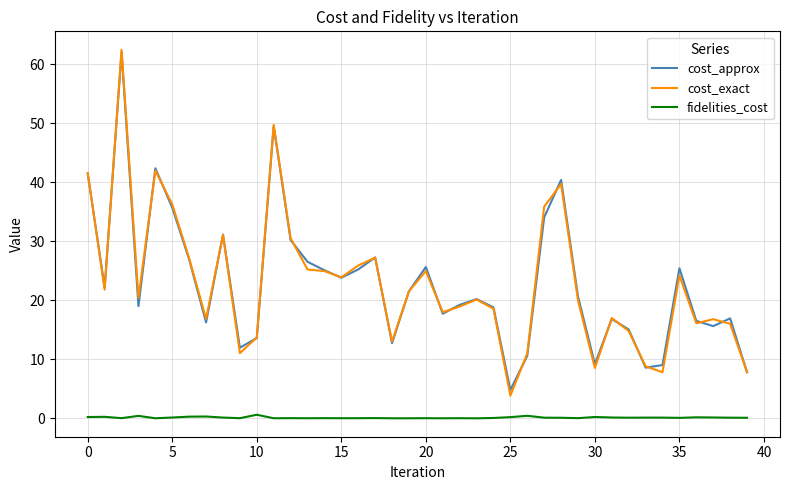

True or false: cost_exact and fidelities_cost intersect in this chart.

False